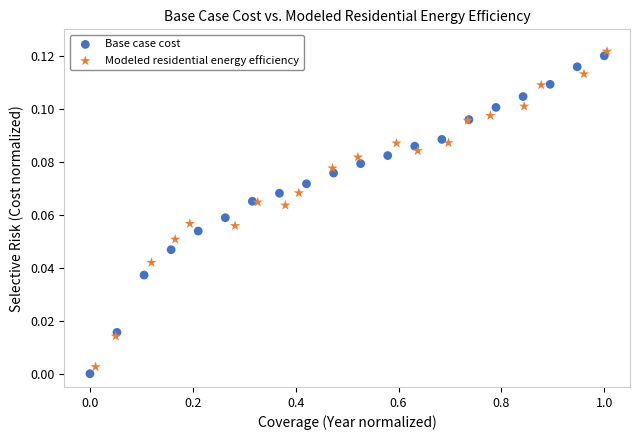

Which series has the widest spread of Y values?

Base case cost